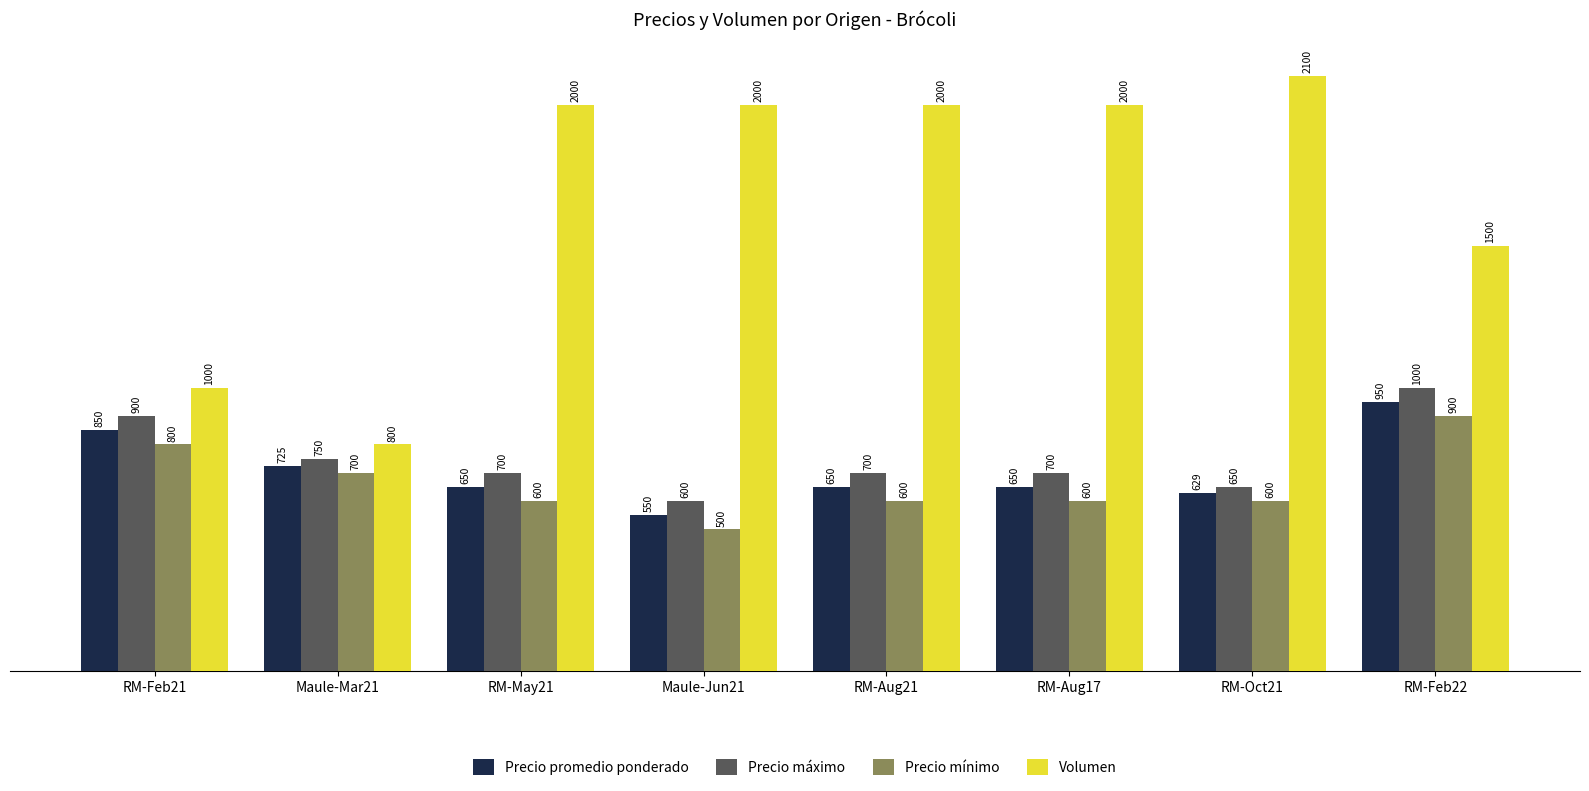

Which series has the largest total across all categories?

Volumen